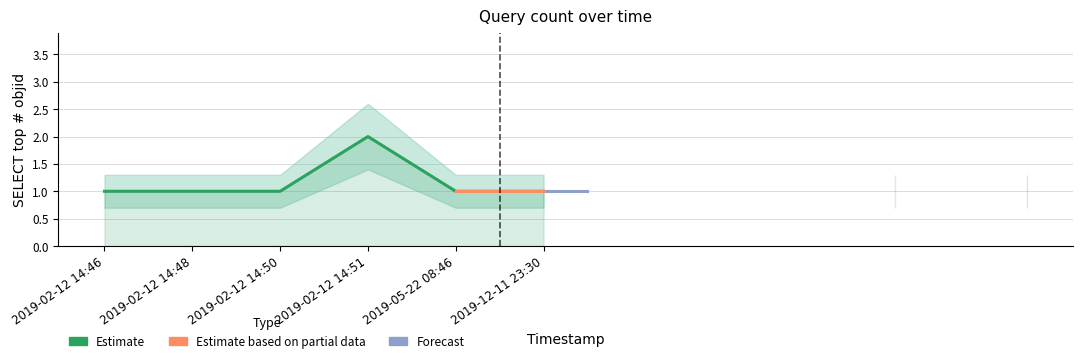

Rank the categories by value from lowest to highest.

2019-02-12 14:46, 2019-02-12 14:48, 2019-02-12 14:50, 2019-05-22 08:46, 2019-12-11 23:30, 2019-02-12 14:51